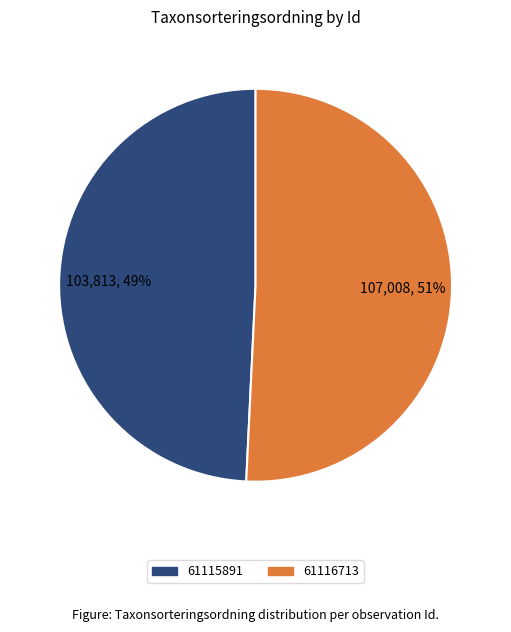

Does 61115891 represent more than half of the total?

No